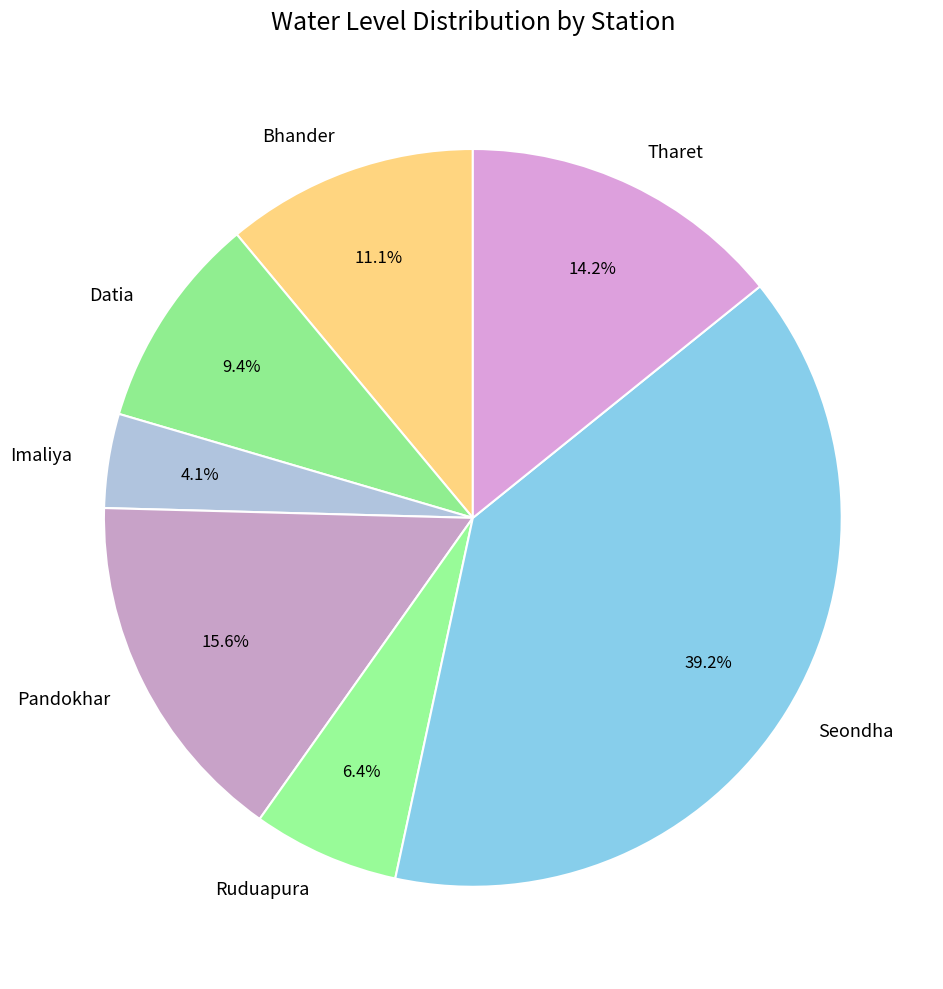

What is the total percentage of Ruduapura and Bhander?

17.5%